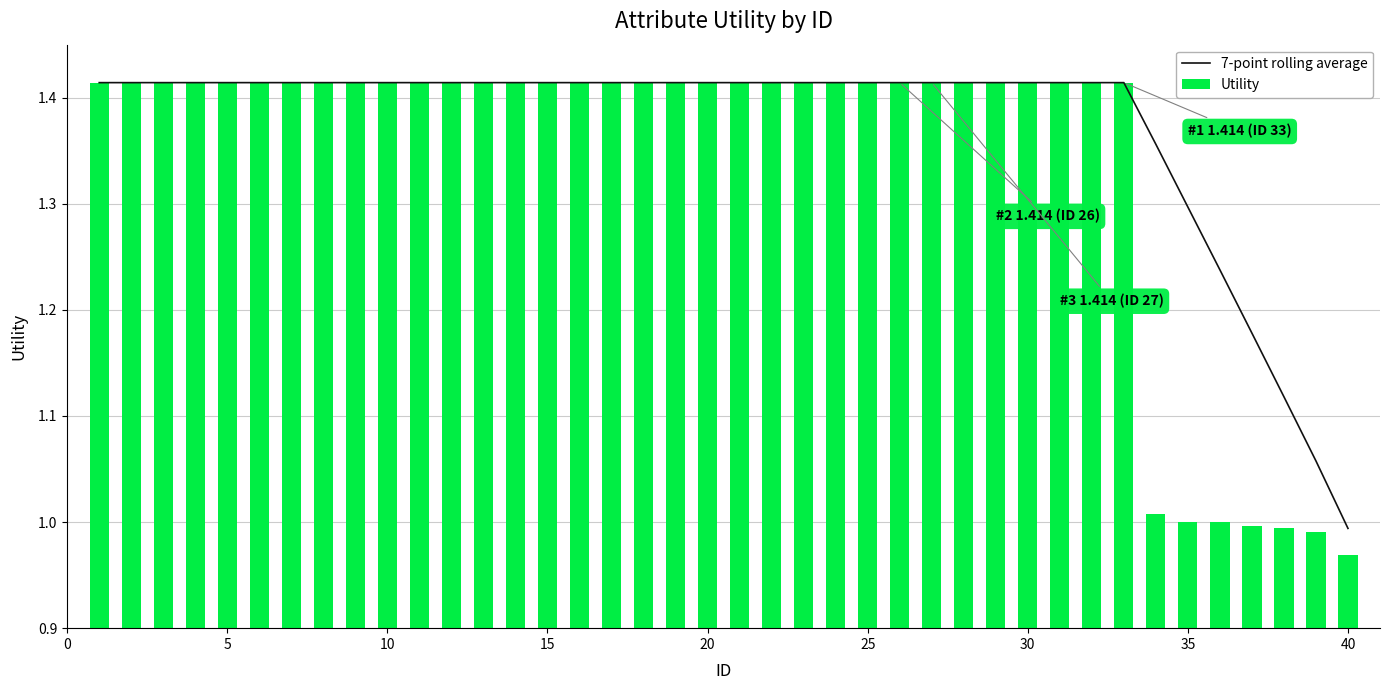

Which category has the lowest value in the 7-point rolling average series?

40